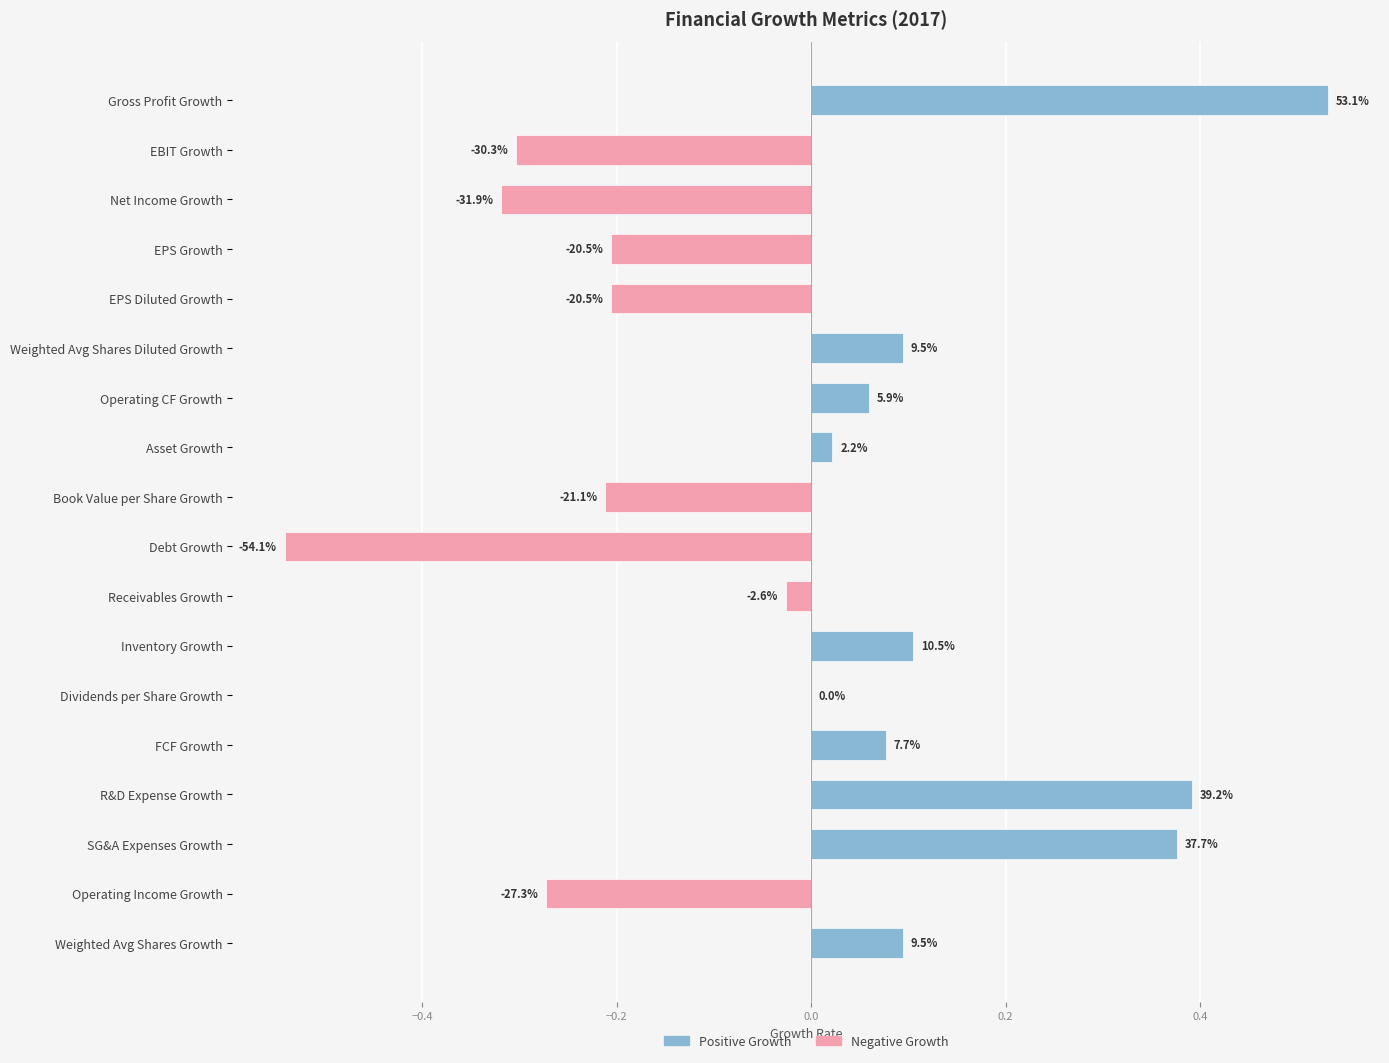

What is the label of the 5th bar from the right?

FCF Growth